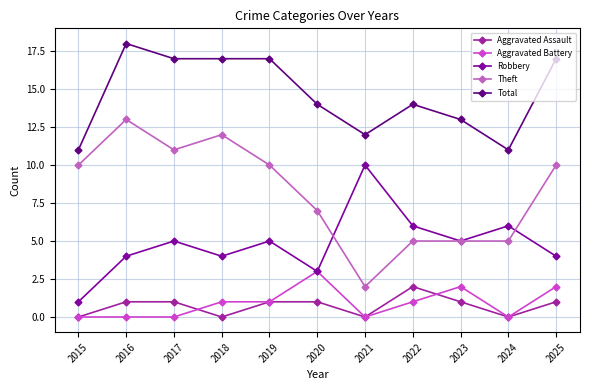

Does the chart have visible grid lines?

Yes